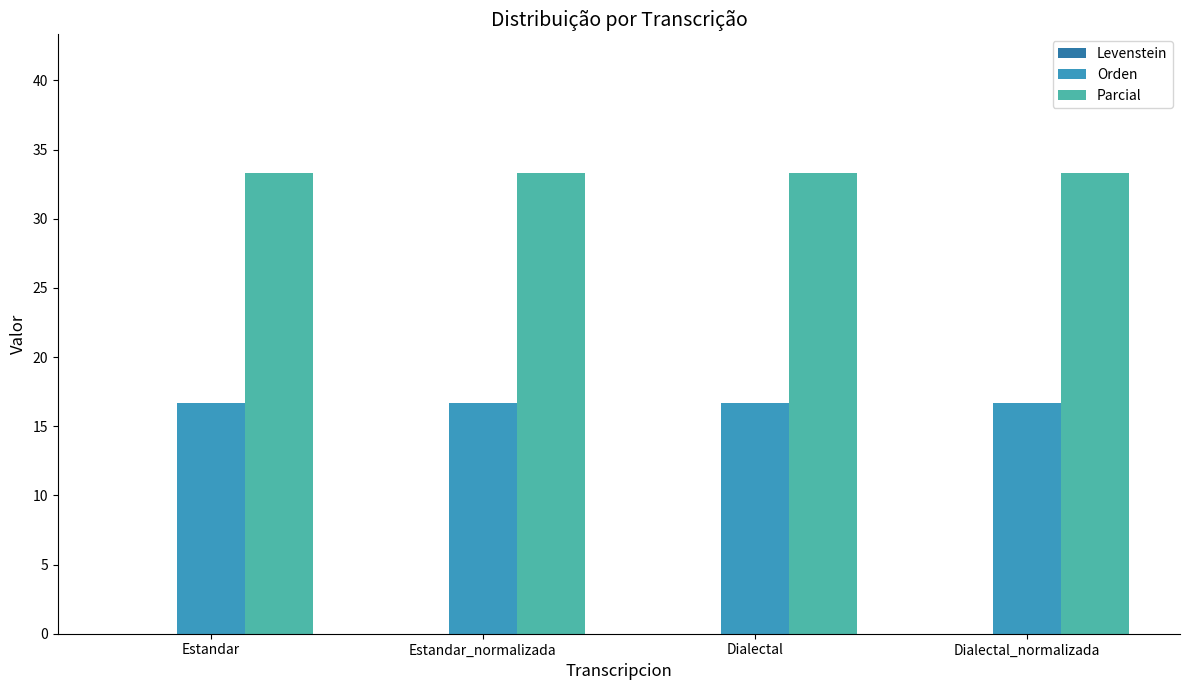

What is the spread (max minus min) of values at Dialectal?

16.7